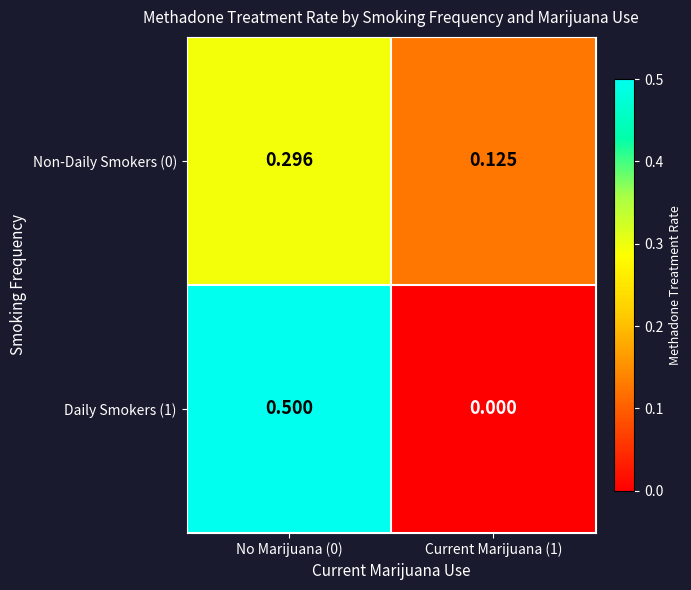

Rank the series by their average value, from highest to lowest.

Daily Smokers (1), Non-Daily Smokers (0)